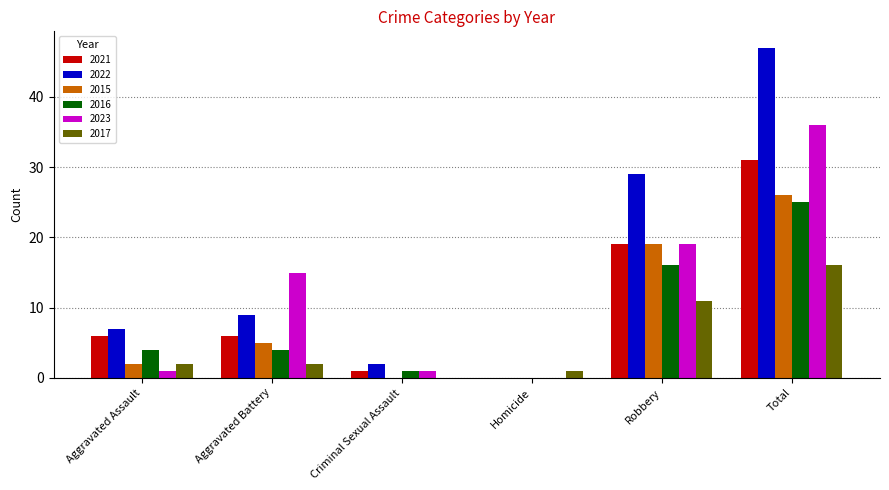

What are all the series names shown in the legend?

2021, 2022, 2015, 2016, 2023, 2017